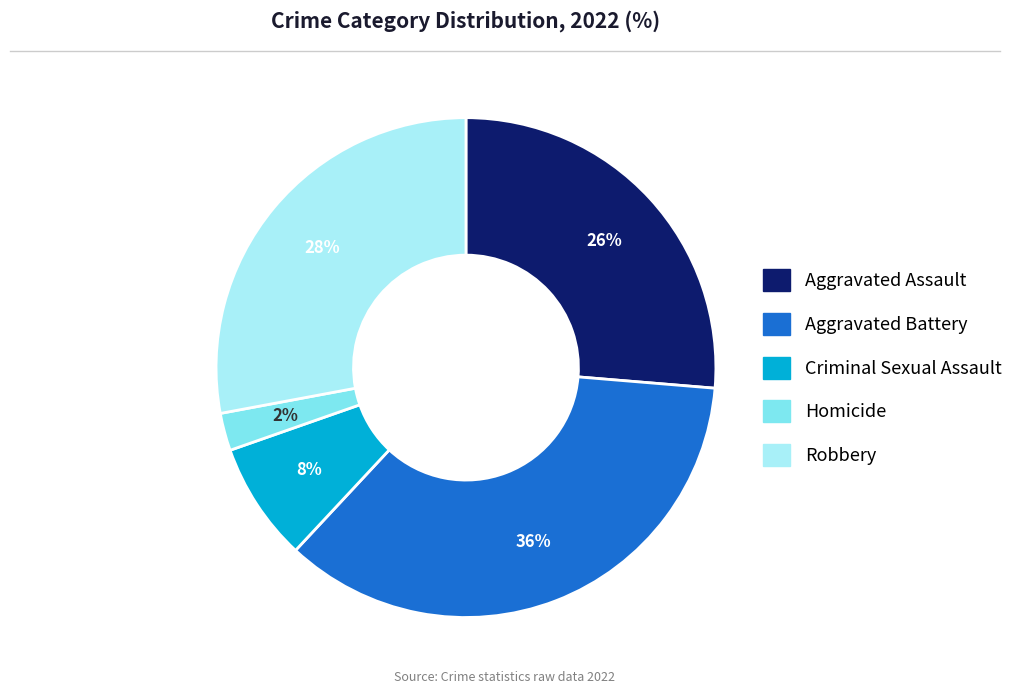

Is there any slice that represents more than half of the pie?

No